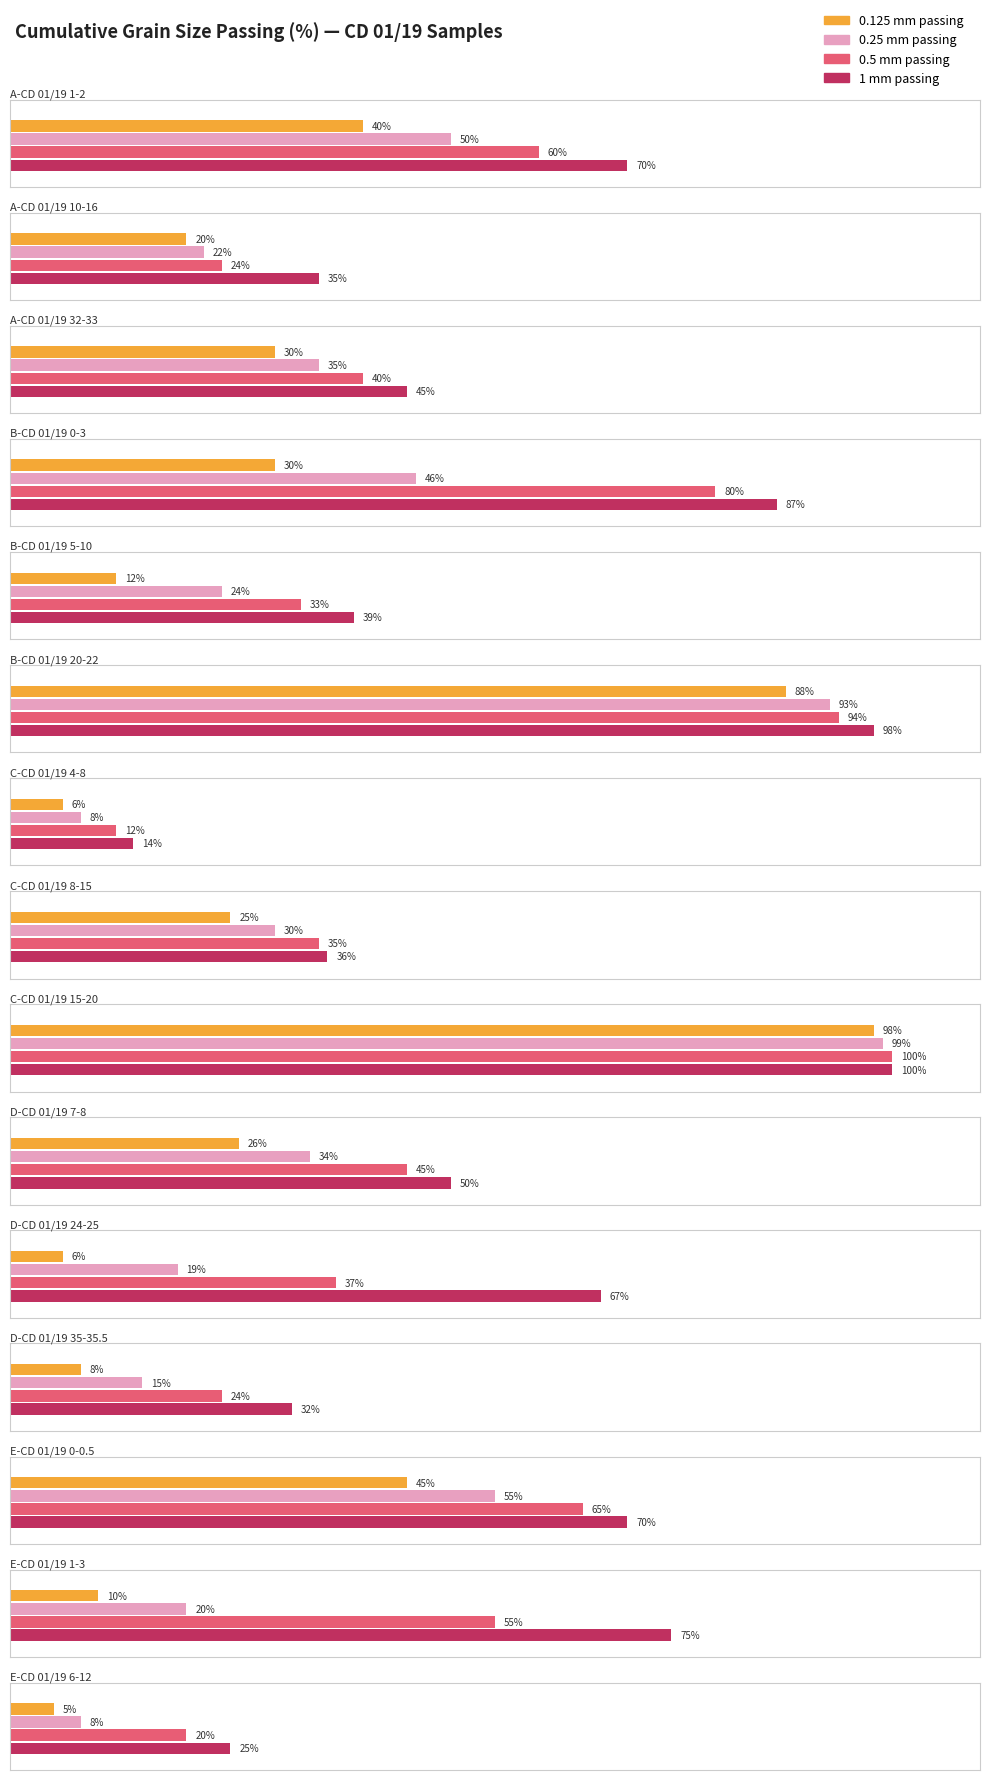

What is the average value of the 0.5 series?

48